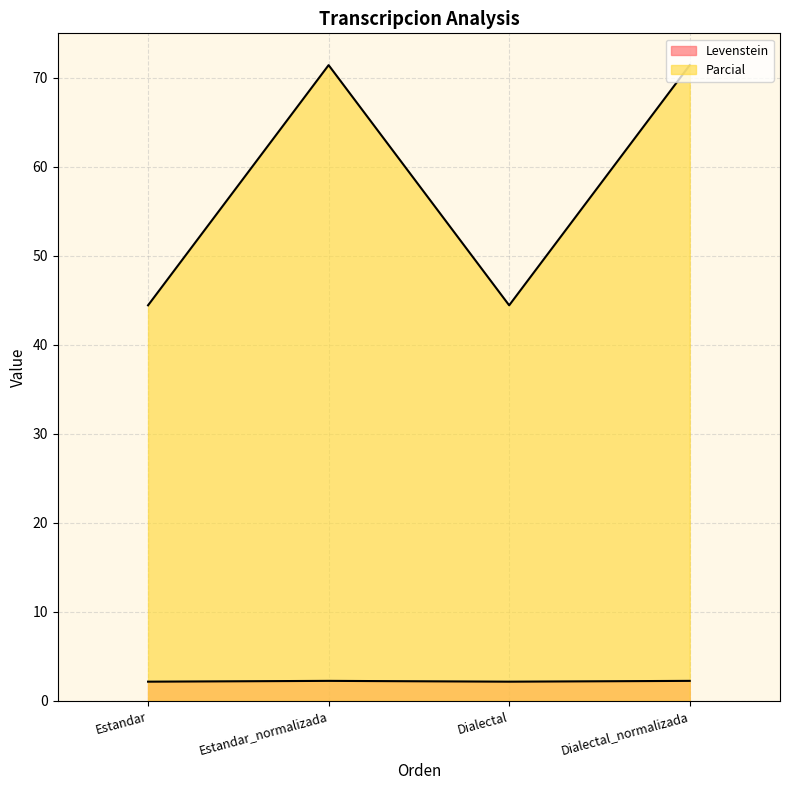

Reading left to right, transcribe all the data shown in this chart.

Levenstein: Estandar=44.4	Estandar_normalizada=71.4	Dialectal=44.4	Dialectal_normalizada=71.4
Parcial: Estandar=2.2	Estandar_normalizada=2.3	Dialectal=2.2	Dialectal_normalizada=2.3